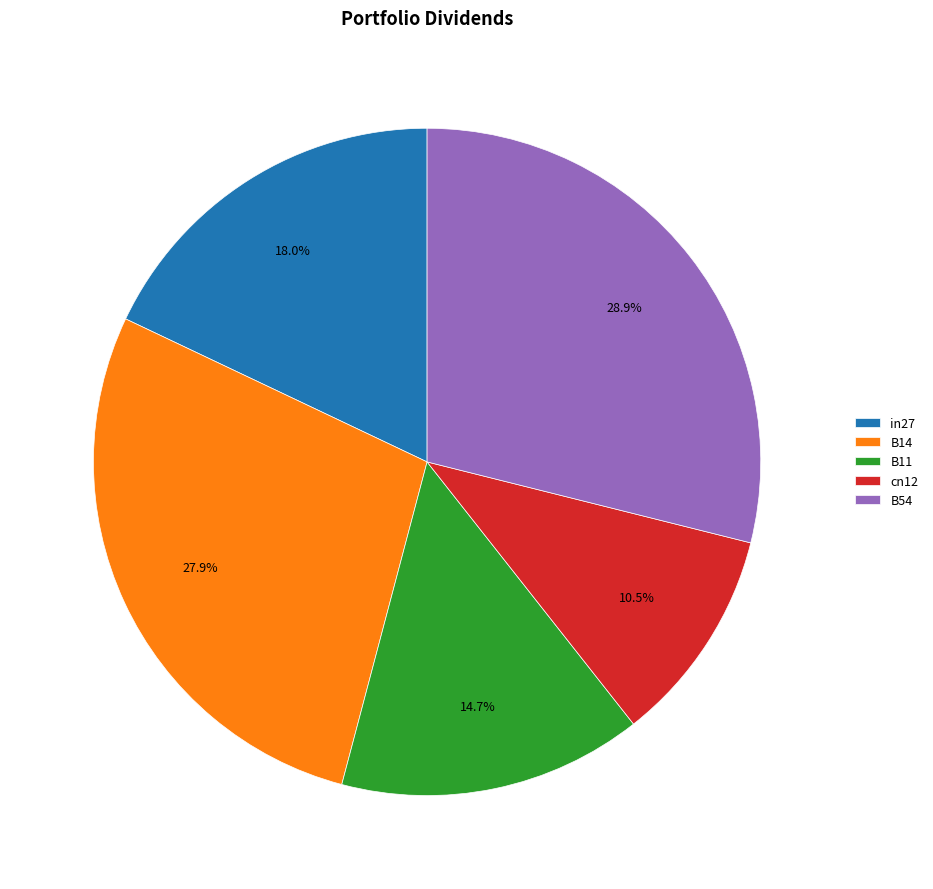

Count the number of slices in the pie.

5